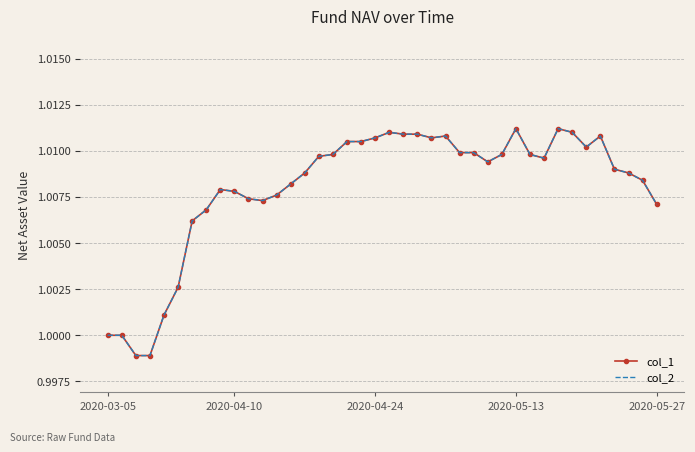

Count the number of categories in the chart.

40